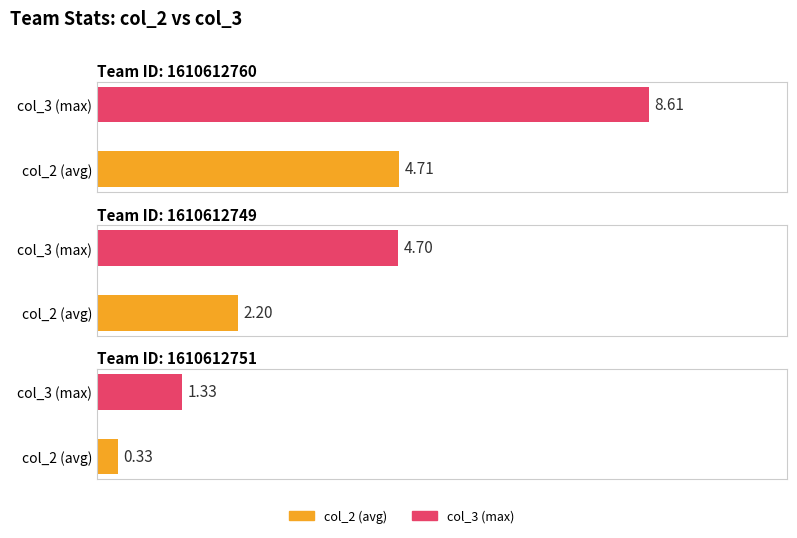

What is the label of the 1st bar from the left?

1610612760